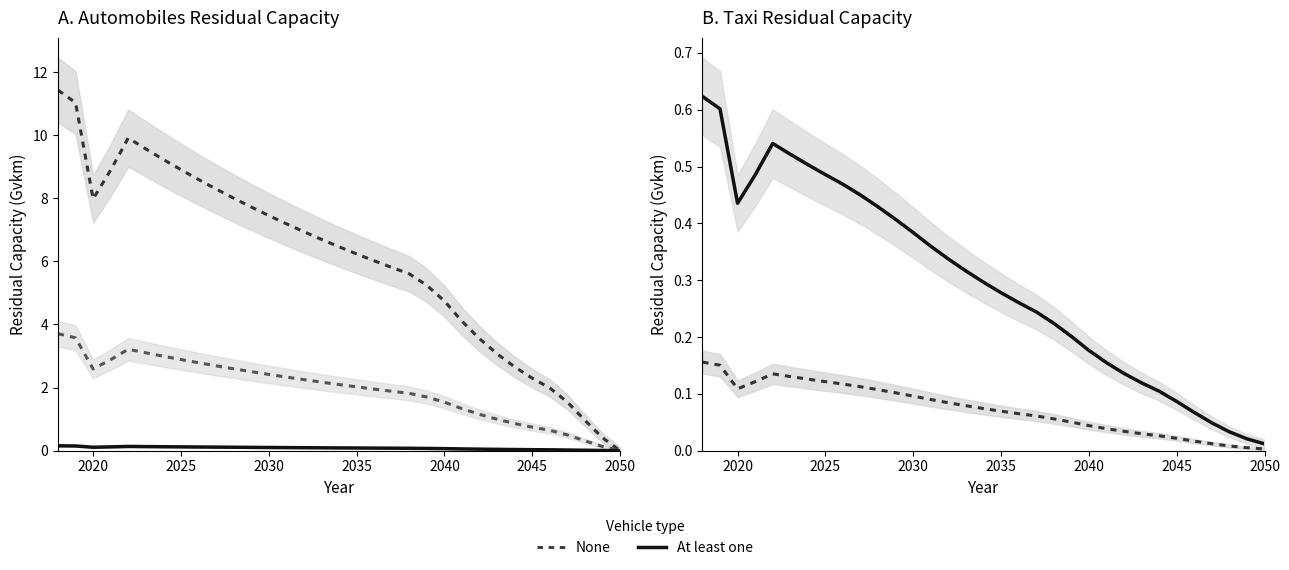

Reading left to right, what are all the values shown in this chart?

Gasoline (None): 11.4	11.0	8.0	8.9	9.9	9.6	9.2	8.9	8.6	8.3	8.0	7.7	7.5	7.2	6.9	6.7	6.5	6.2	6.0	5.8	5.6	5.2	4.7	4.1	3.5	3.1	2.7	2.3	2.0	1.5	1.0	0.4	0.0
LPG (None): 3.7	3.6	2.6	2.9	3.2	3.1	3.0	2.9	2.8	2.7	2.6	2.5	2.4	2.3	2.3	2.2	2.1	2.0	2.0	1.9	1.8	1.7	1.5	1.3	1.2	1.0	0.9	0.7	0.6	0.5	0.3	0.1	0.0
Diesel (At least one): 0.2	0.1	0.1	0.1	0.1	0.1	0.1	0.1	0.1	0.1	0.1	0.1	0.1	0.1	0.1	0.1	0.1	0.1	0.1	0.1	0.1	0.1	0.1	0.1	0.0	0.0	0.0	0.0	0.0	0.0	0.0	0.0	0.0
Taxi GSL (None): 0.2	0.2	0.1	0.1	0.1	0.1	0.1	0.1	0.1	0.1	0.1	0.1	0.1	0.1	0.1	0.1	0.1	0.1	0.1	0.1	0.1	0.1	0.0	0.0	0.0	0.0	0.0	0.0	0.0	0.0	0.0	0.0	0.0
Taxi LPG (At least one): 0.6	0.6	0.4	0.5	0.5	0.5	0.5	0.5	0.5	0.4	0.4	0.4	0.4	0.4	0.3	0.3	0.3	0.3	0.3	0.2	0.2	0.2	0.2	0.2	0.1	0.1	0.1	0.1	0.1	0.0	0.0	0.0	0.0